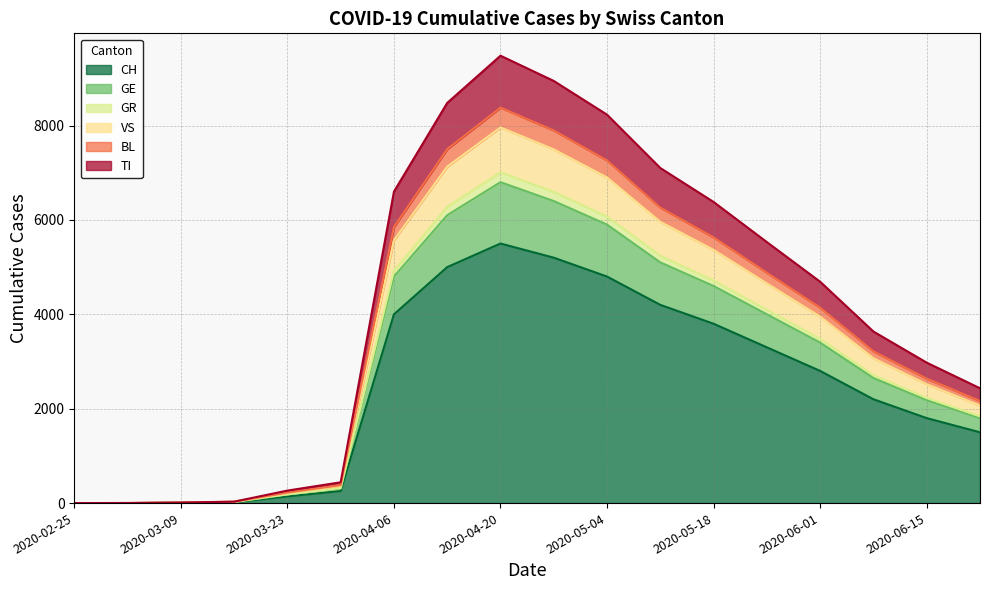

What is the label of the 7th point from the right?

2020-05-11